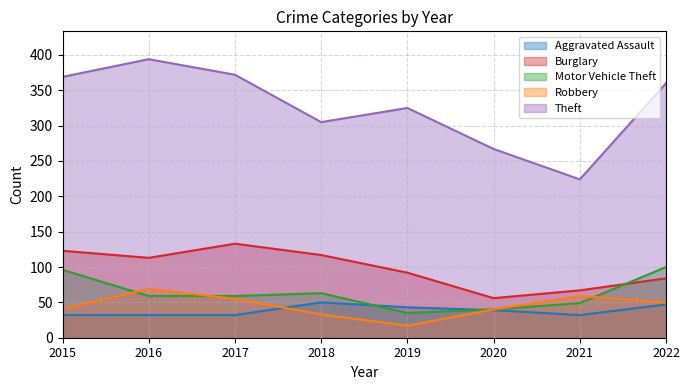

How many interior local peaks does the Aggravated Assault series have?

1